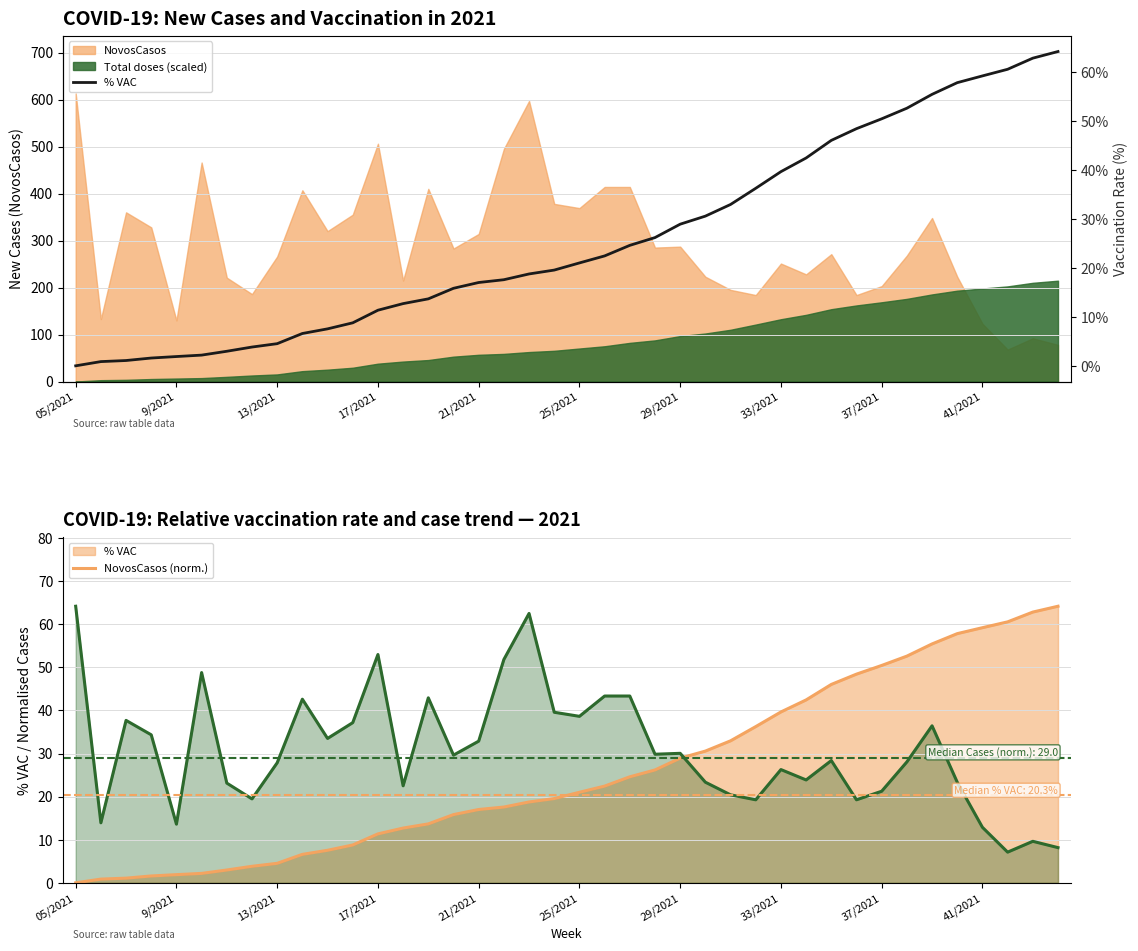

At how many categories does at least one series exceed 9?

40